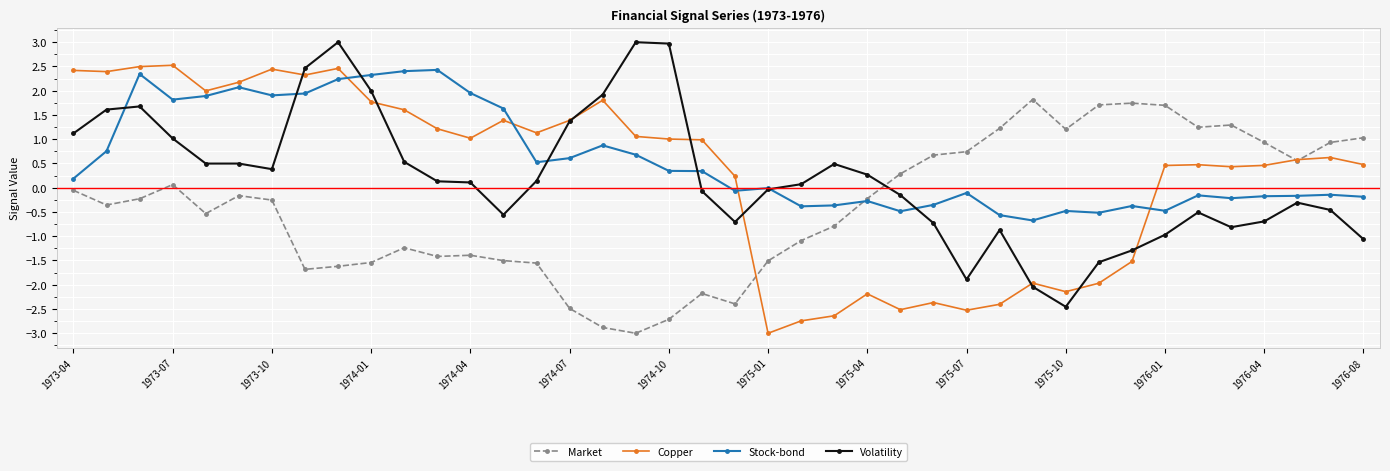

What is the highest value of the Market series?

1.8